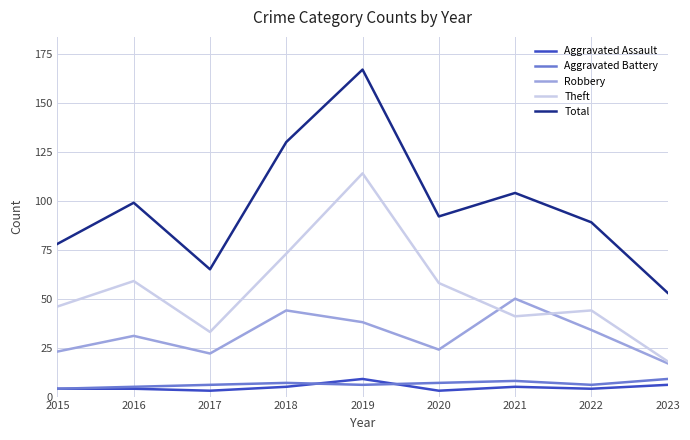

What is the difference between the highest and lowest values at 2019?

161